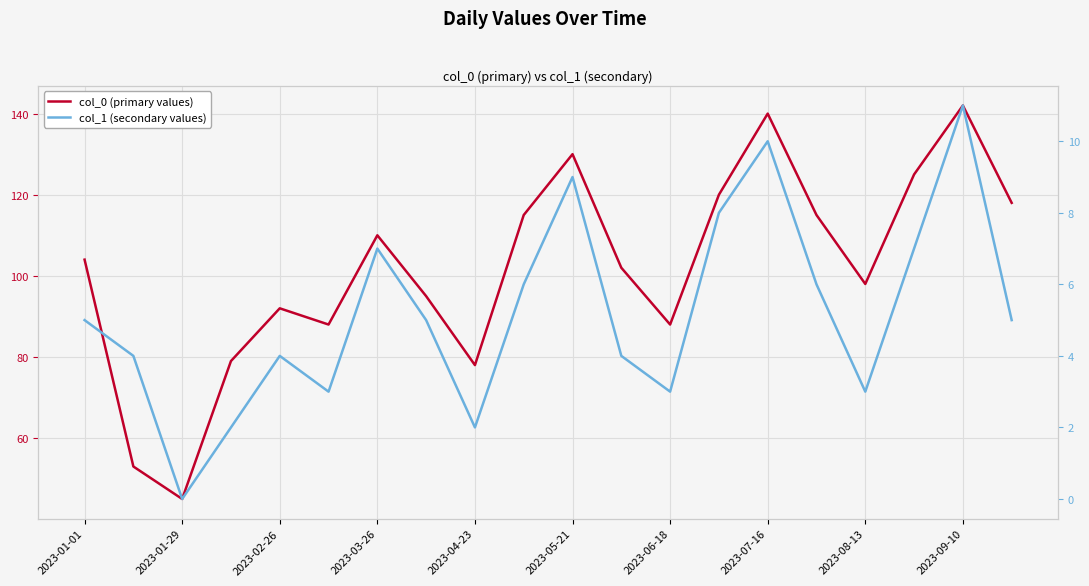

What is the sum of the col_0 (primary values) values at 13 and 17?

245